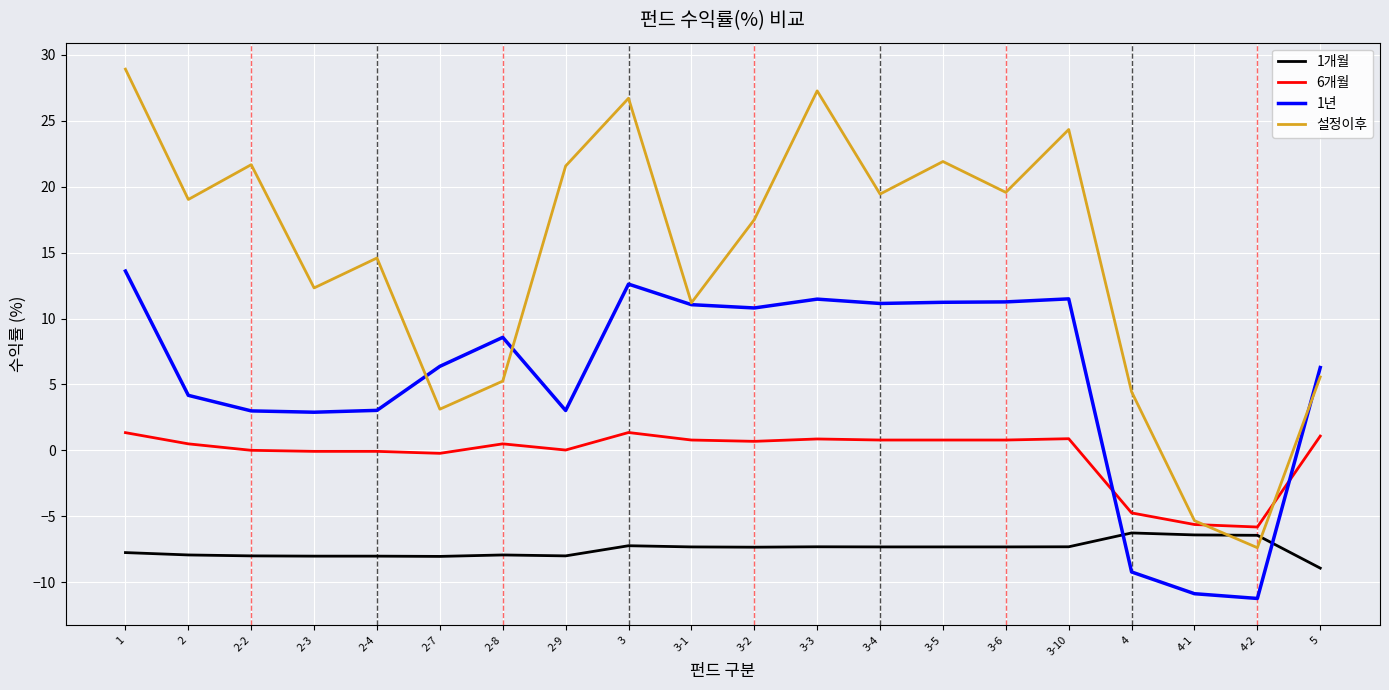

What is the difference between the maximum and minimum values in the 1년 series?

24.8